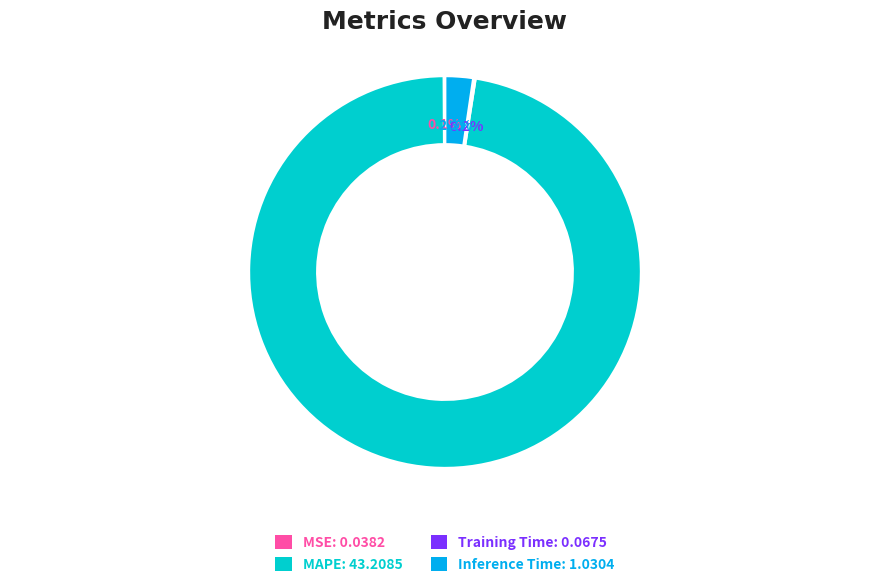

What portion of the pie excludes MAPE: 43.2085?

2.6%